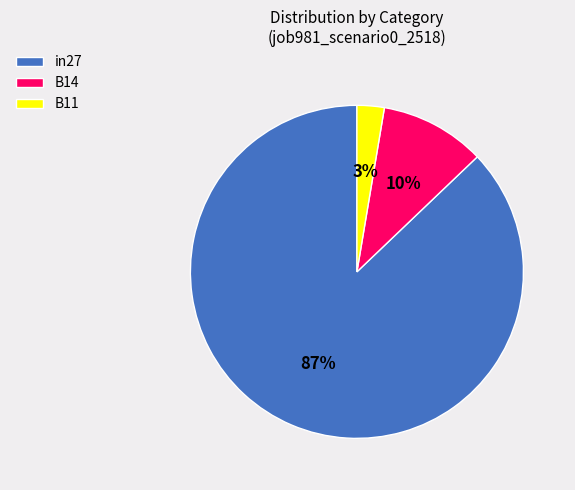

Does any single category account for the majority?

Yes